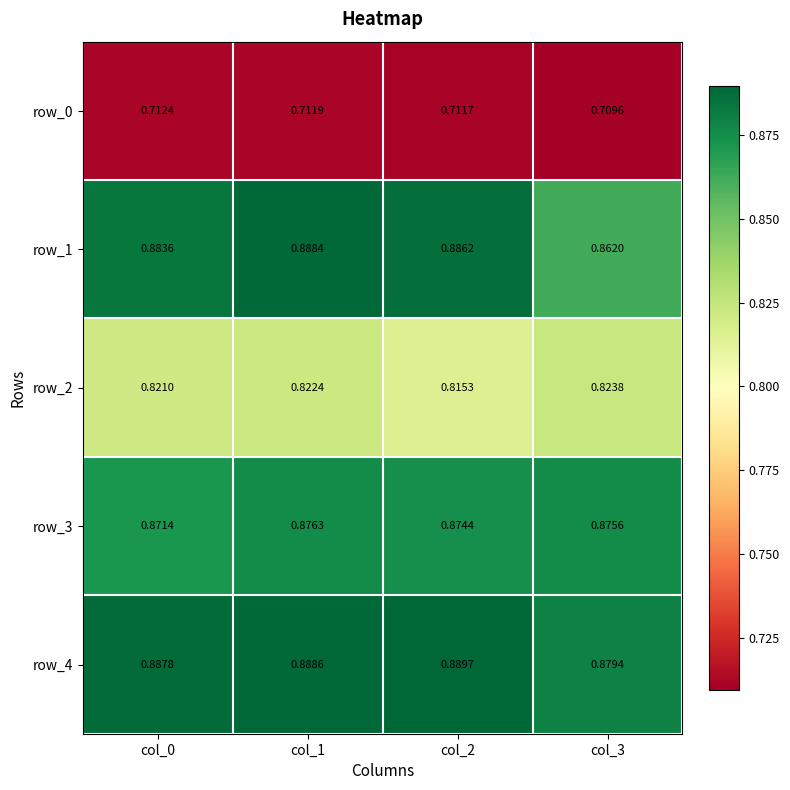

The row_4 series shows 0.9 at col_0. True or false?

True